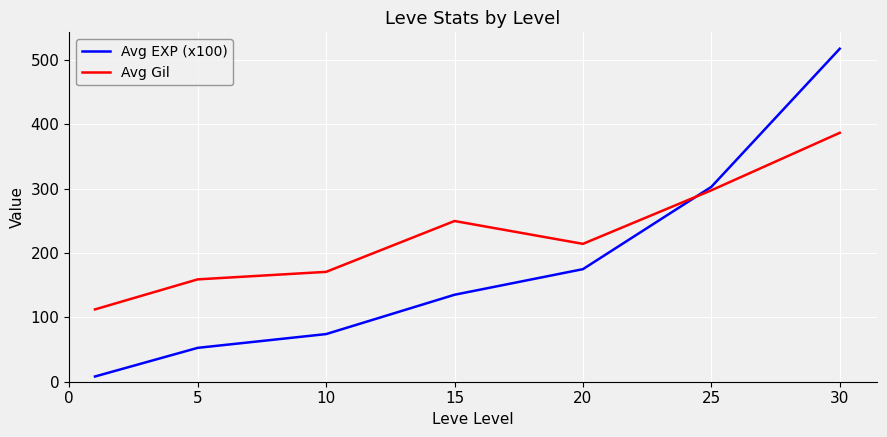

Which series has the largest total across all categories?

Avg Gil